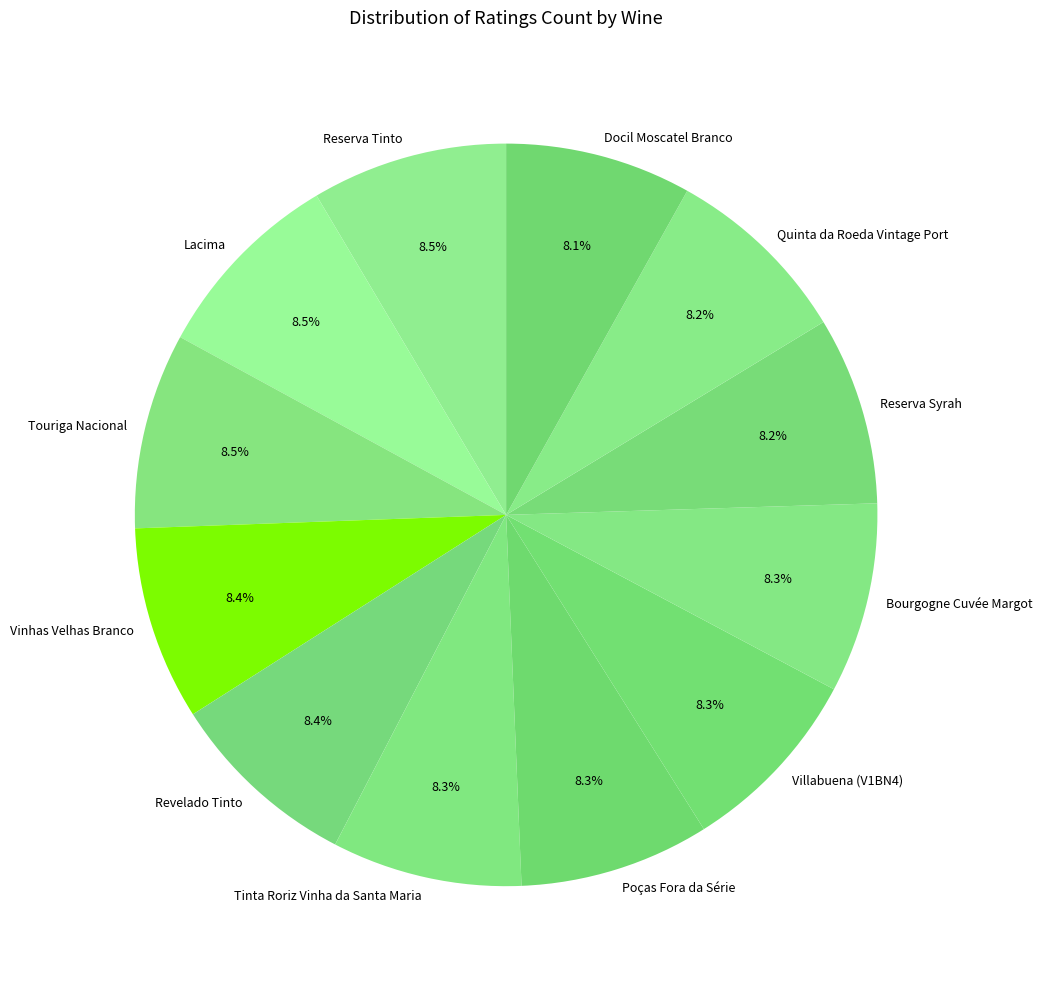

Approximately how many times larger is the value at Reserva Syrah compared to Reserva Tinto?

1.0